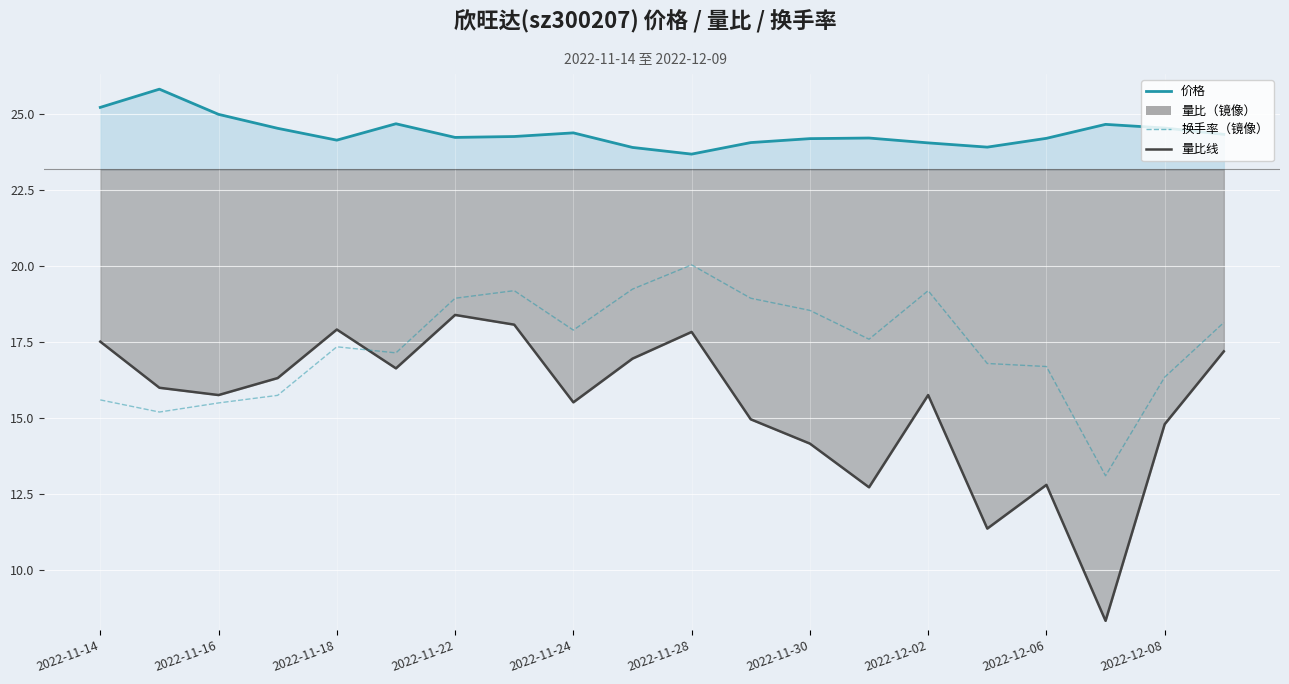

The value at 2022-11-28 is 20.0. True or false?

True